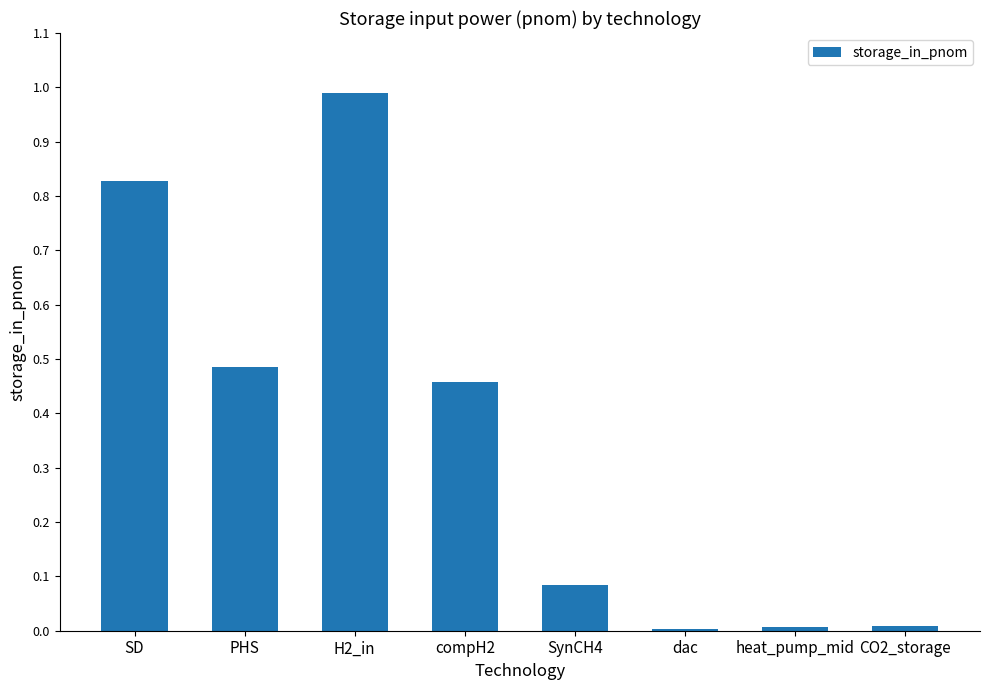

What is the average value?

0.4